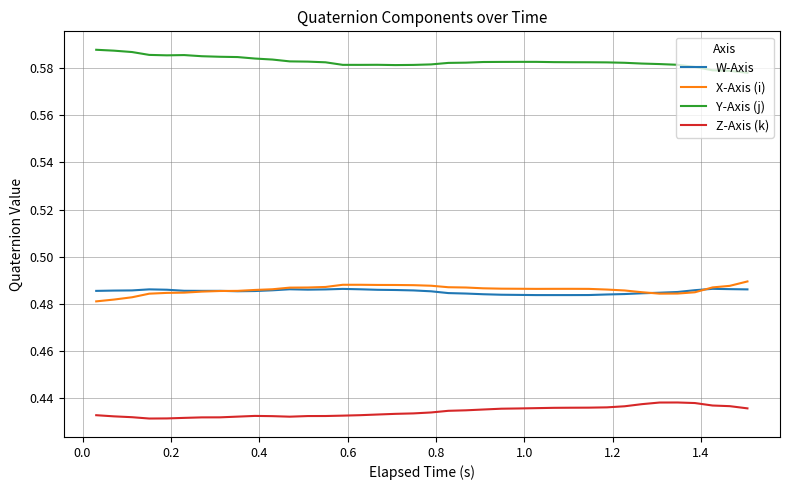

List the series in order of their peak value, highest first.

Y-Axis (j), X-Axis (i), W-Axis, Z-Axis (k)